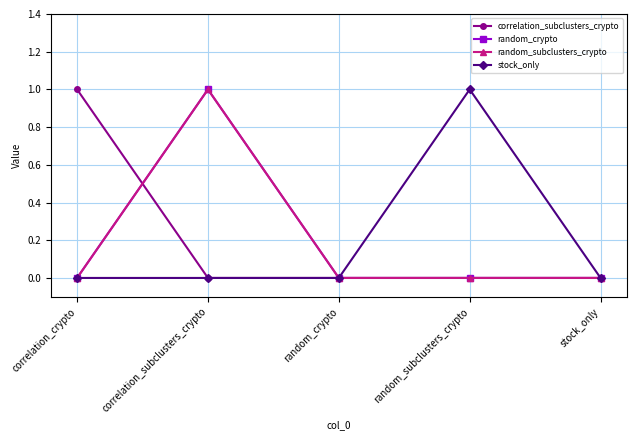

What is the sum of all random_subclusters_crypto values?

1